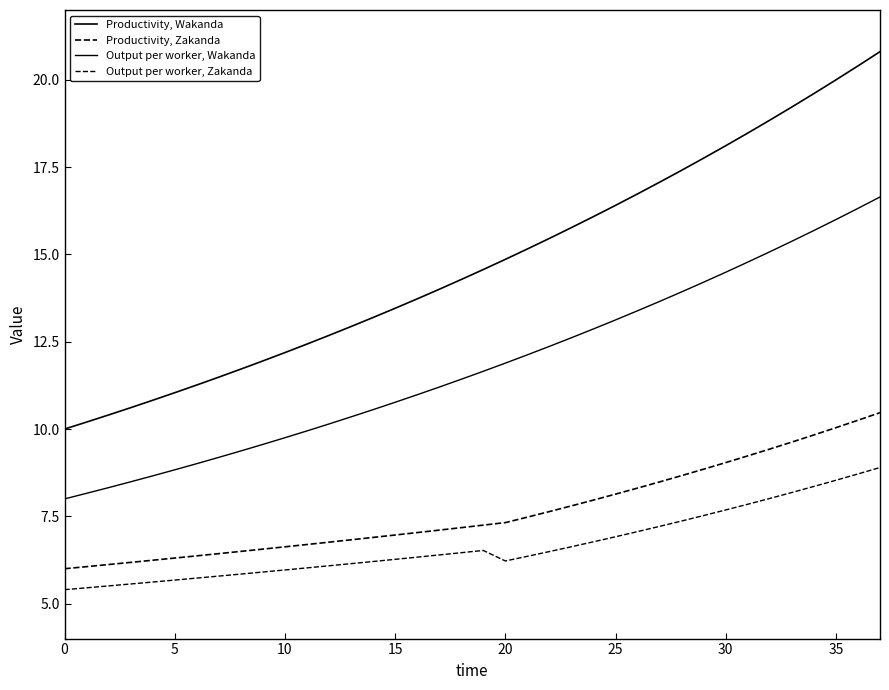

True or false: Output per worker, Zakanda and Productivity, Wakanda cross at least once.

False